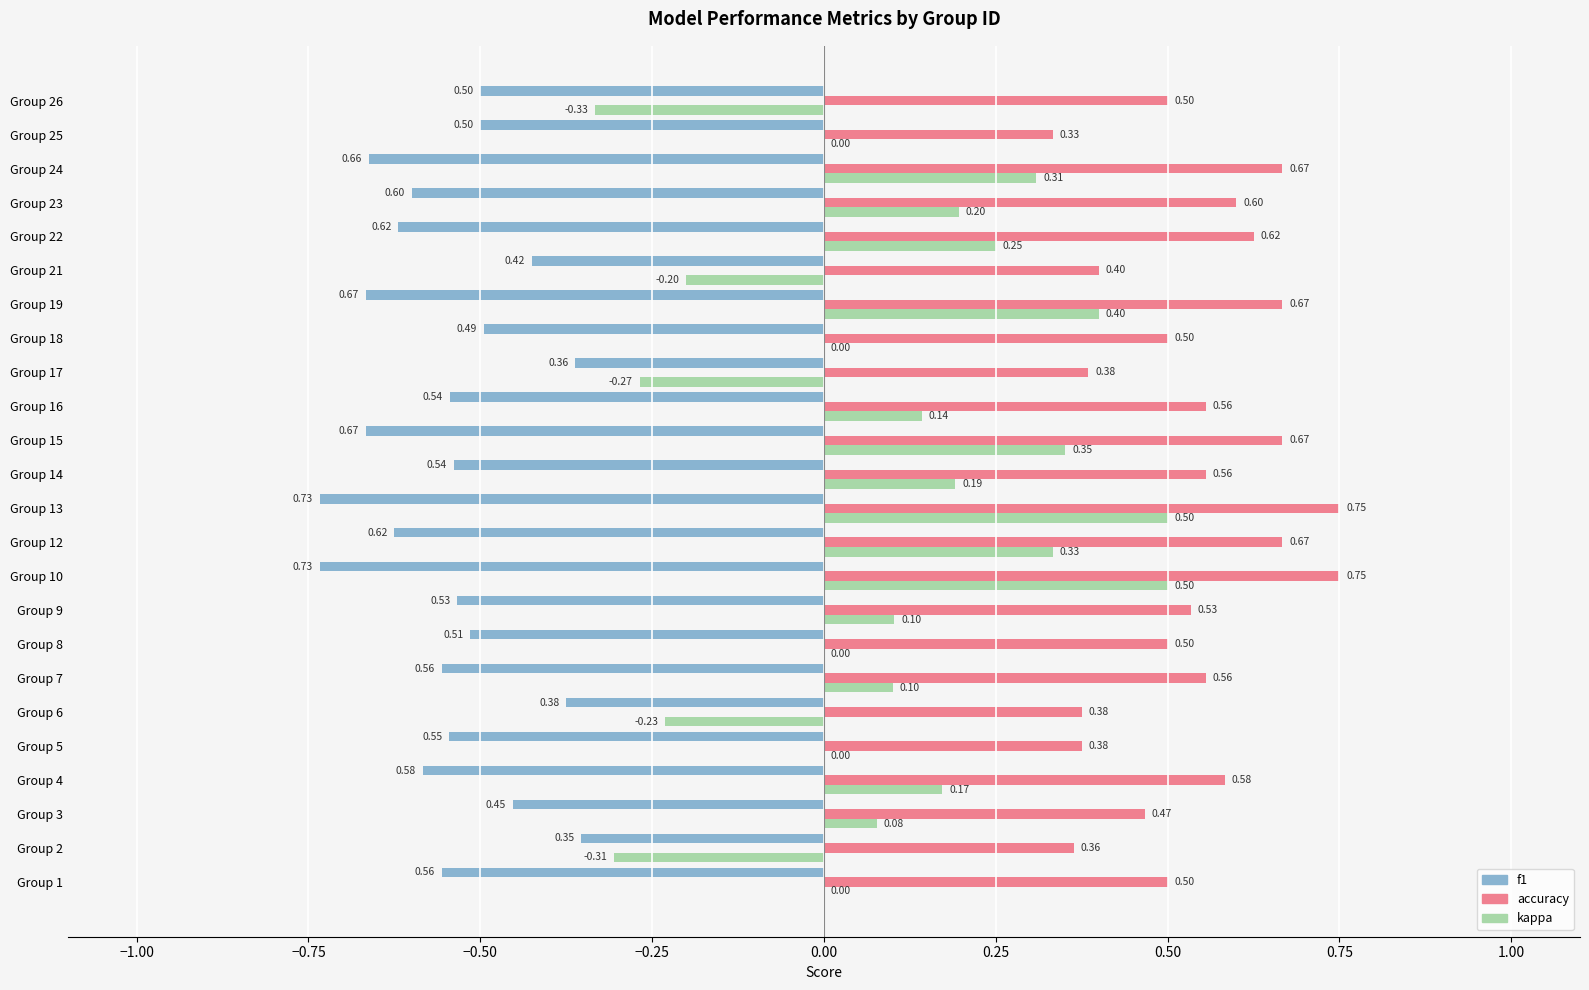

What is the sum of the accuracy values at Group 7 and Group 14?

1.1